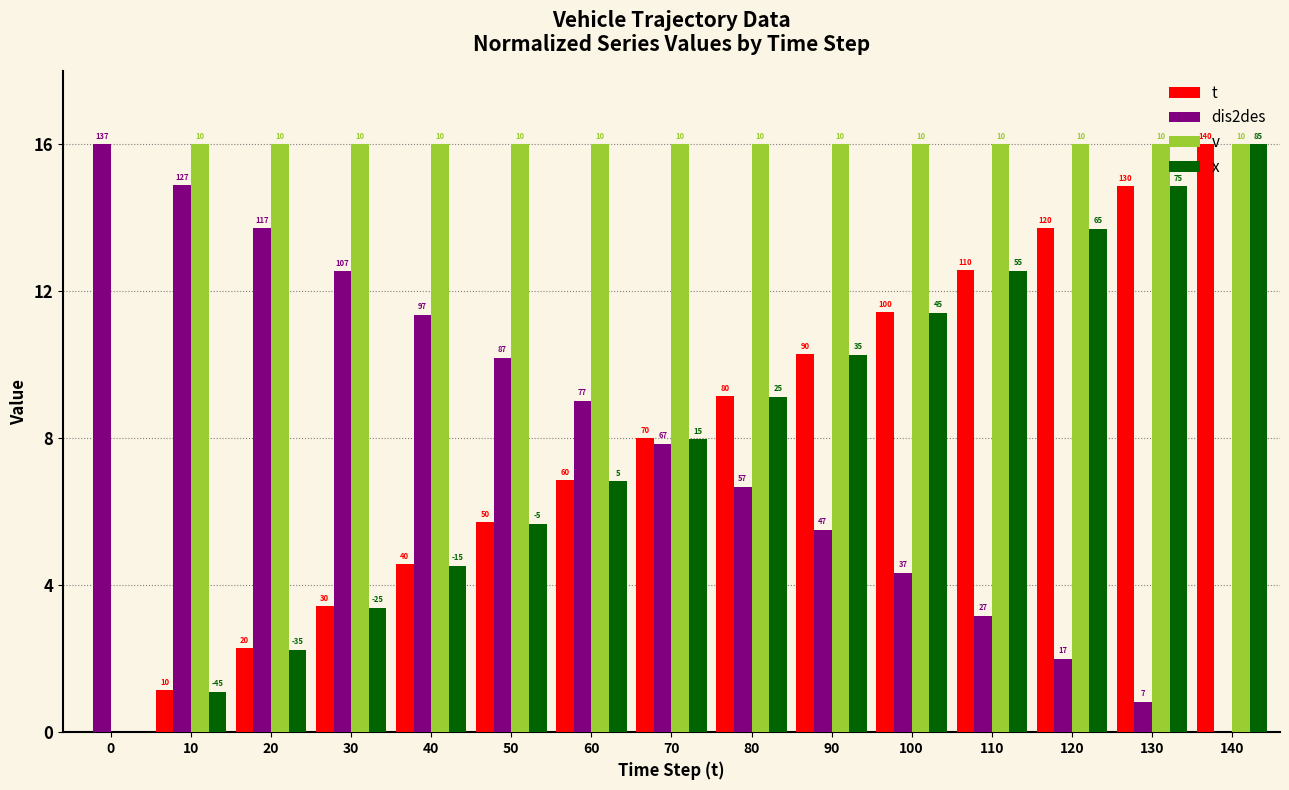

What is the sum of all x values?

119.6